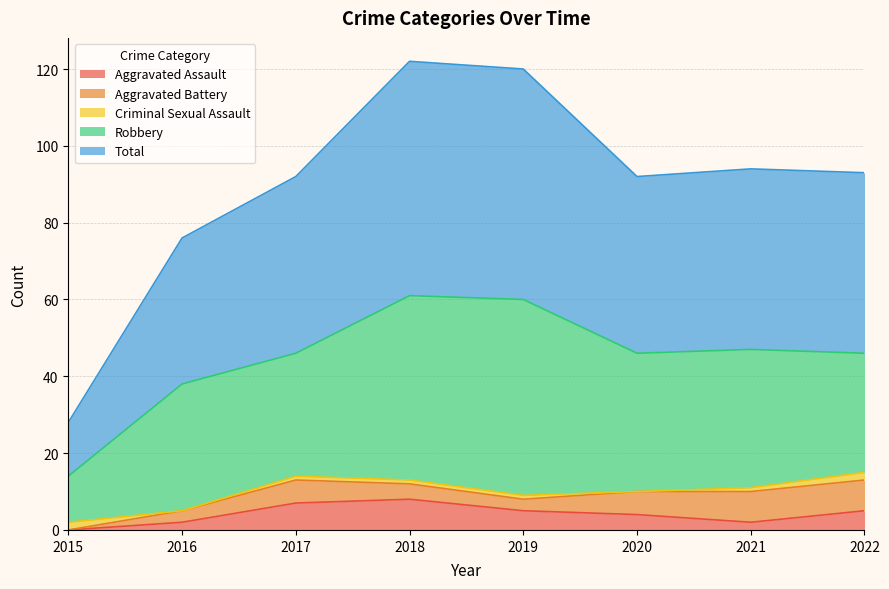

What is the difference between the maximum and second lowest values in the Criminal Sexual Assault series?

2